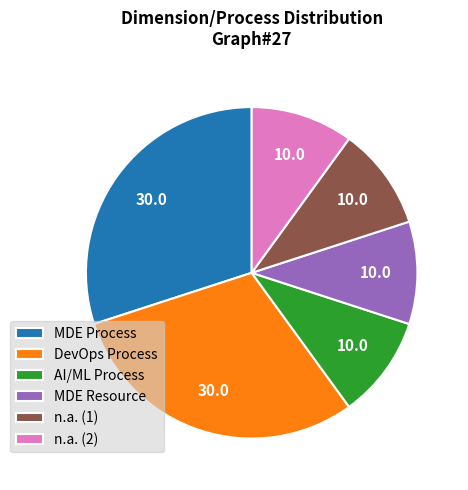

True or false: DevOps Process accounts for 30% of the total.

True